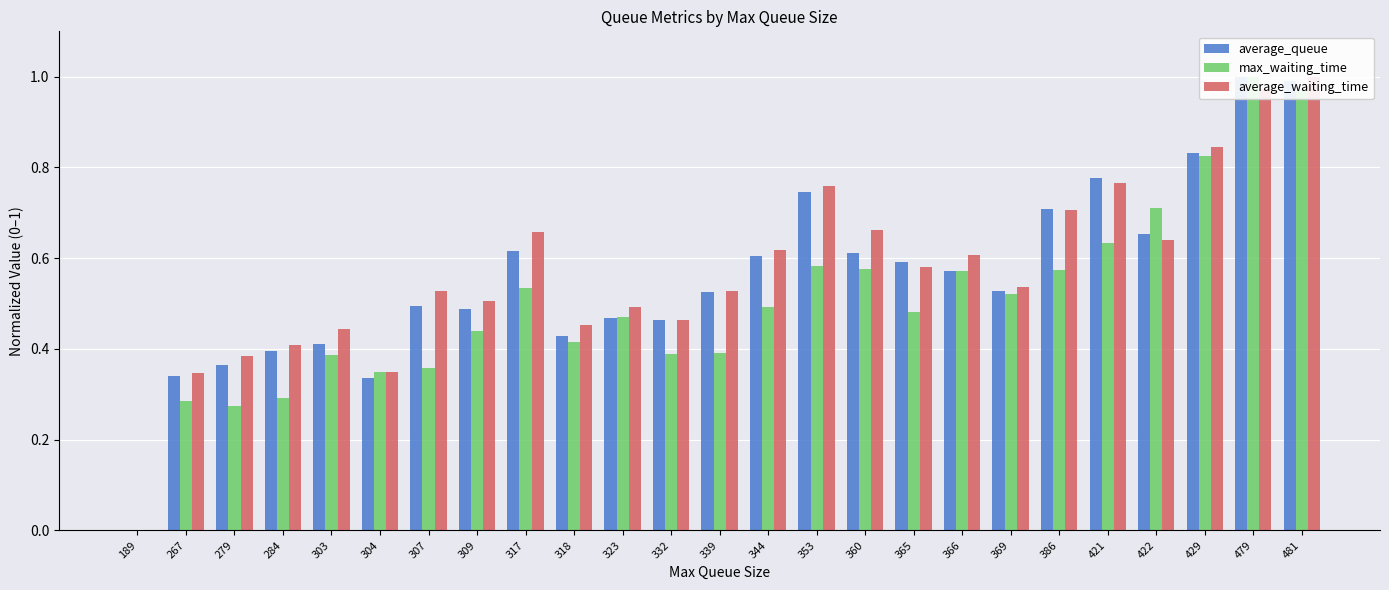

Reading left to right, extract all data points from this chart.

average_queue: 0.0	0.3	0.4	0.4	0.4	0.3	0.5	0.5	0.6	0.4	0.5	0.5	0.5	0.6	0.7	0.6	0.6	0.6	0.5	0.7	0.8	0.7	0.8	1.0	1.0
max_waiting_time: 0.0	0.3	0.3	0.3	0.4	0.3	0.4	0.4	0.5	0.4	0.5	0.4	0.4	0.5	0.6	0.6	0.5	0.6	0.5	0.6	0.6	0.7	0.8	1.0	1.0
average_waiting_time: 0.0	0.3	0.4	0.4	0.4	0.3	0.5	0.5	0.7	0.5	0.5	0.5	0.5	0.6	0.8	0.7	0.6	0.6	0.5	0.7	0.8	0.6	0.8	1.0	1.0